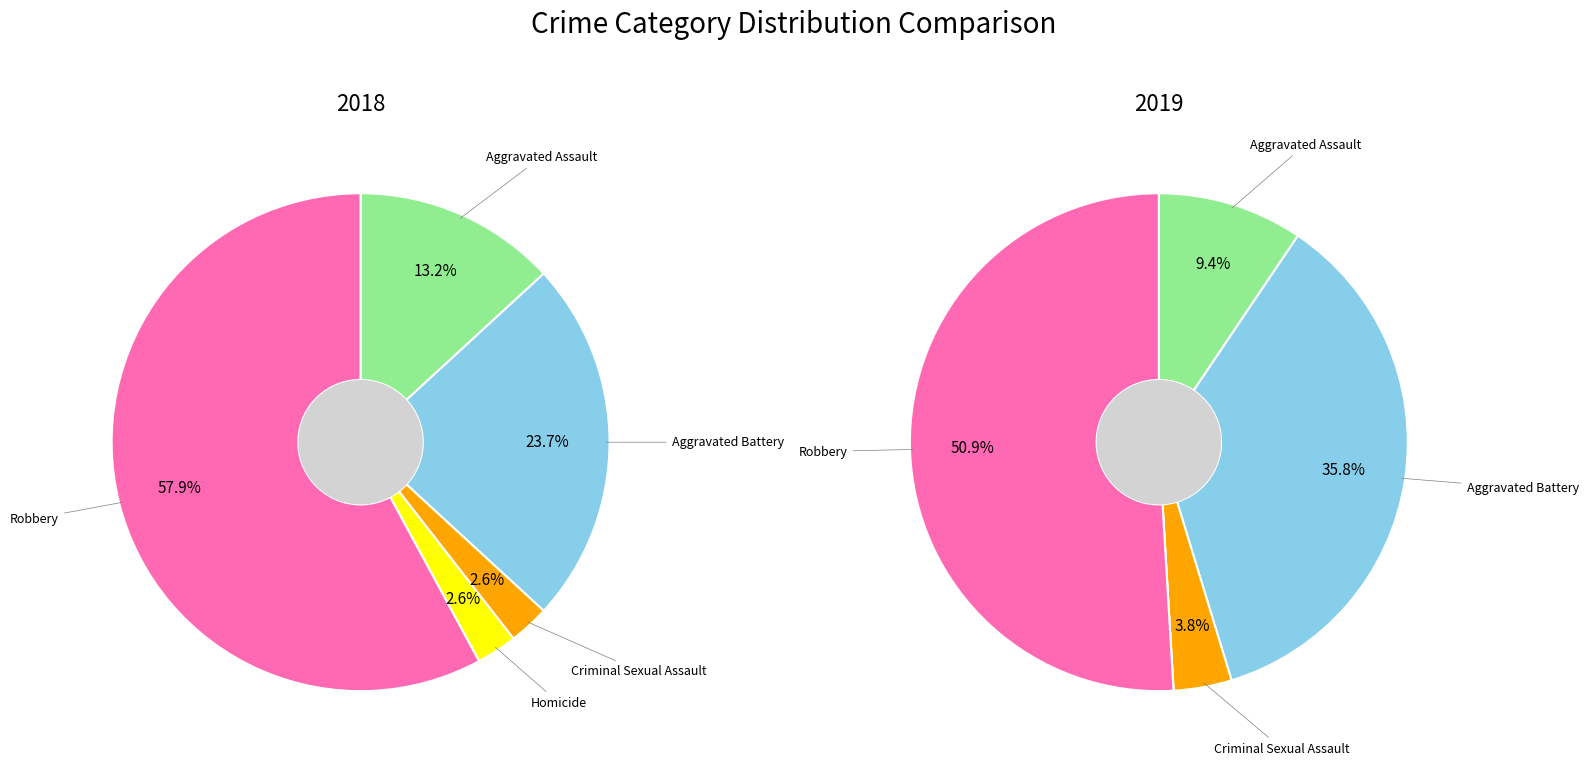

Count the number of slices in the pie.

5